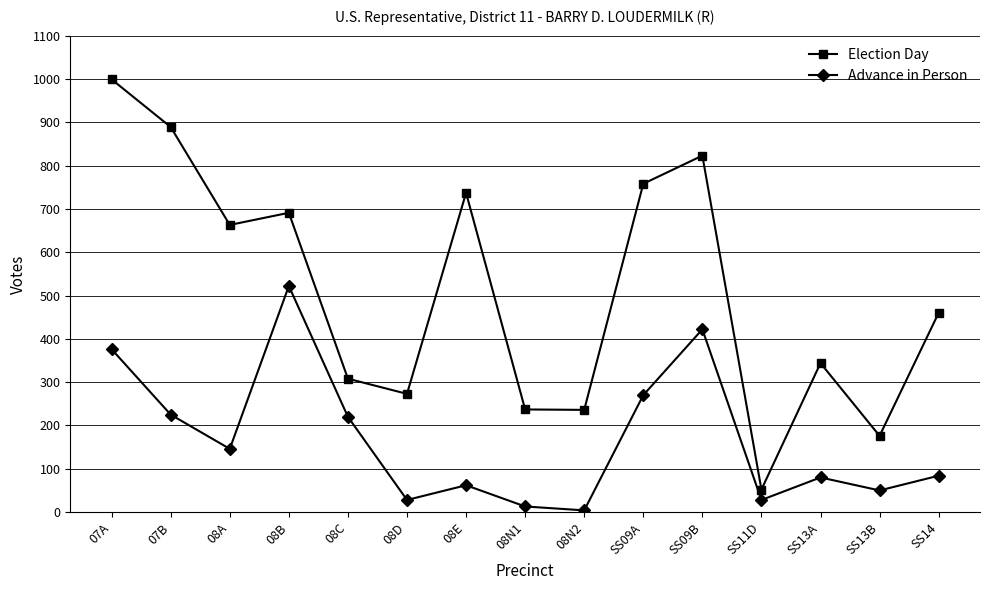

How many lines are shown in the chart?

2